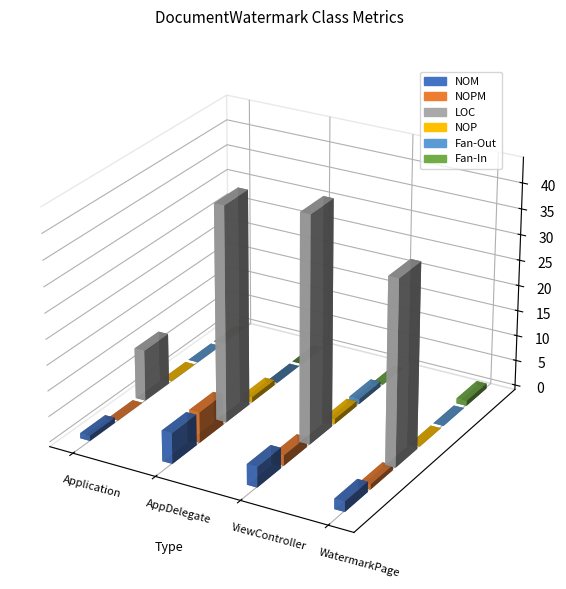

Between Application and ViewController, which series saw the biggest shift?

LOC